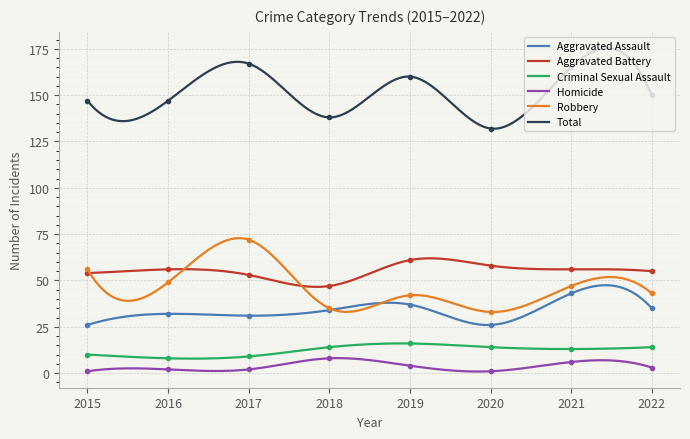

What is the average value of the Aggravated Assault series?

34.1